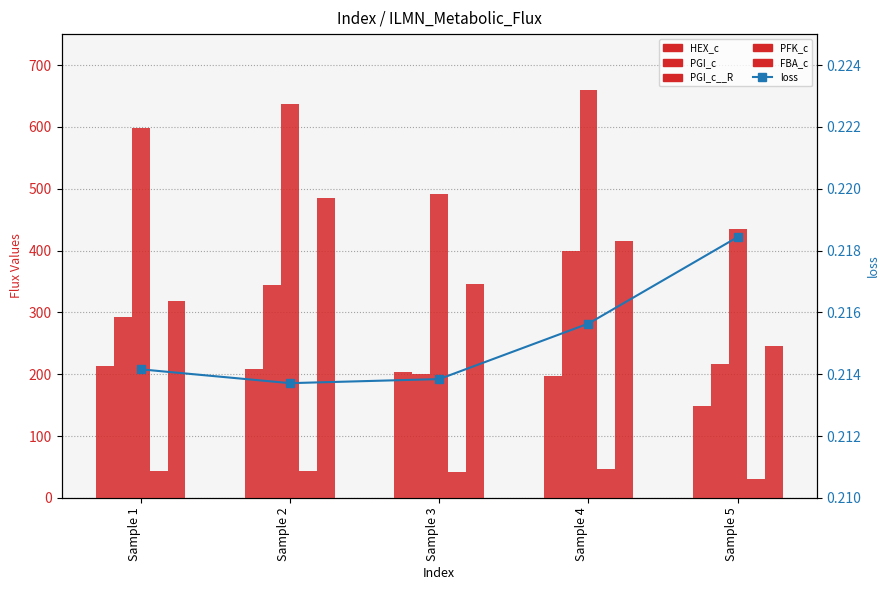

What is the value of the PGI_c__R bar at the 4th from the left?

659.6